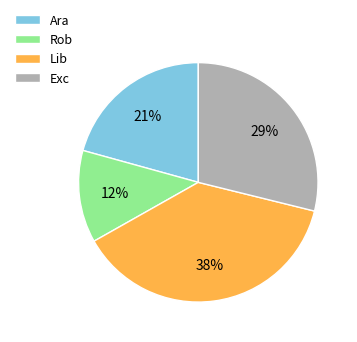

How many segments does this pie chart have?

4